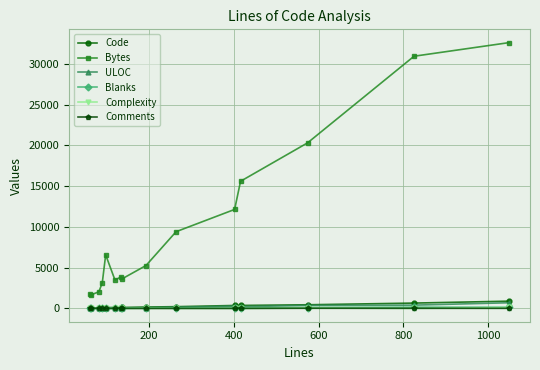

Which series has the largest total across all categories?

Bytes